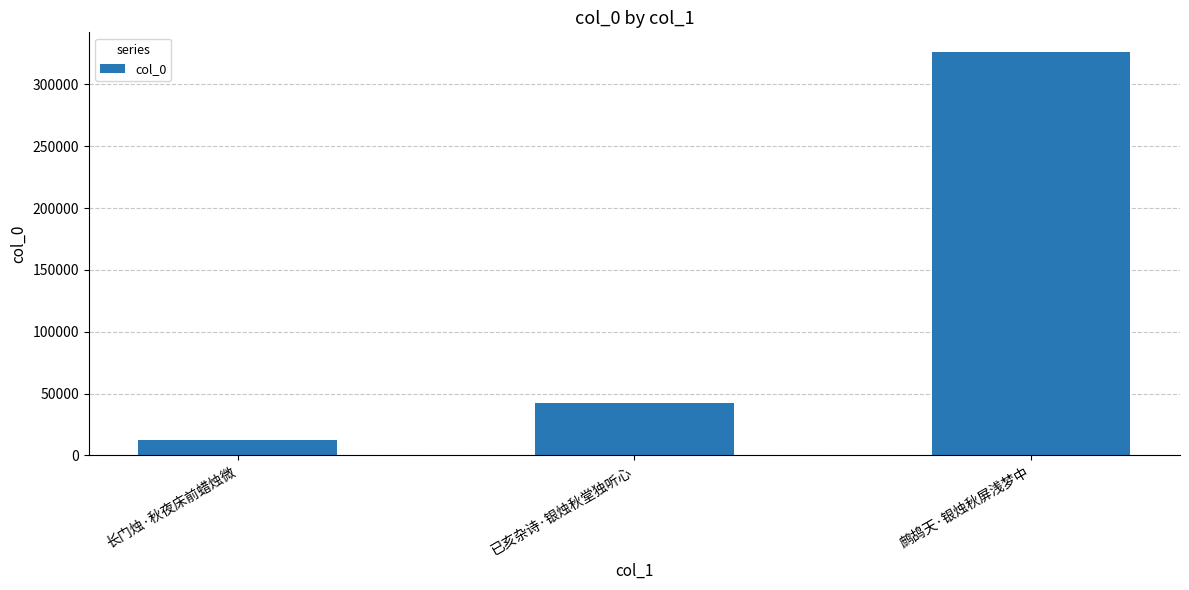

How many bars are there in total?

3